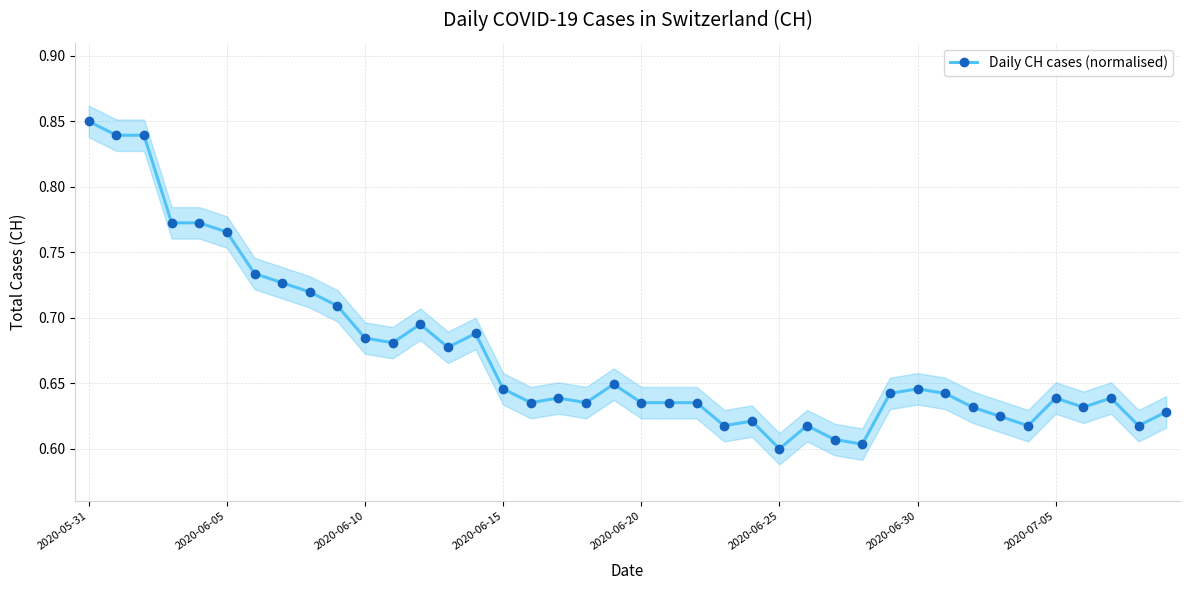

Count the values in the range 0 to 1.

40